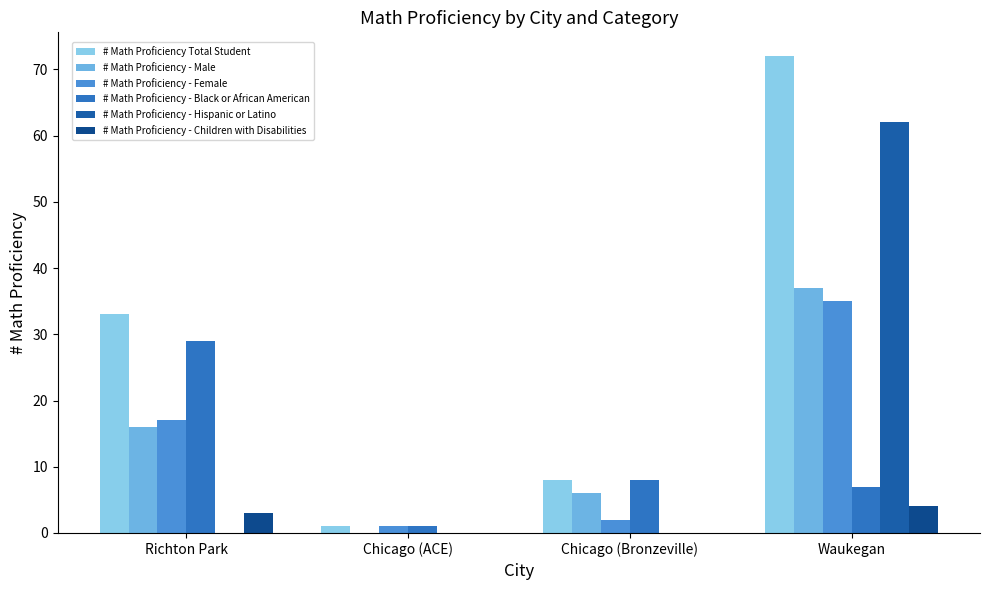

Are the bars grouped side by side (vs. stacked)?

Yes